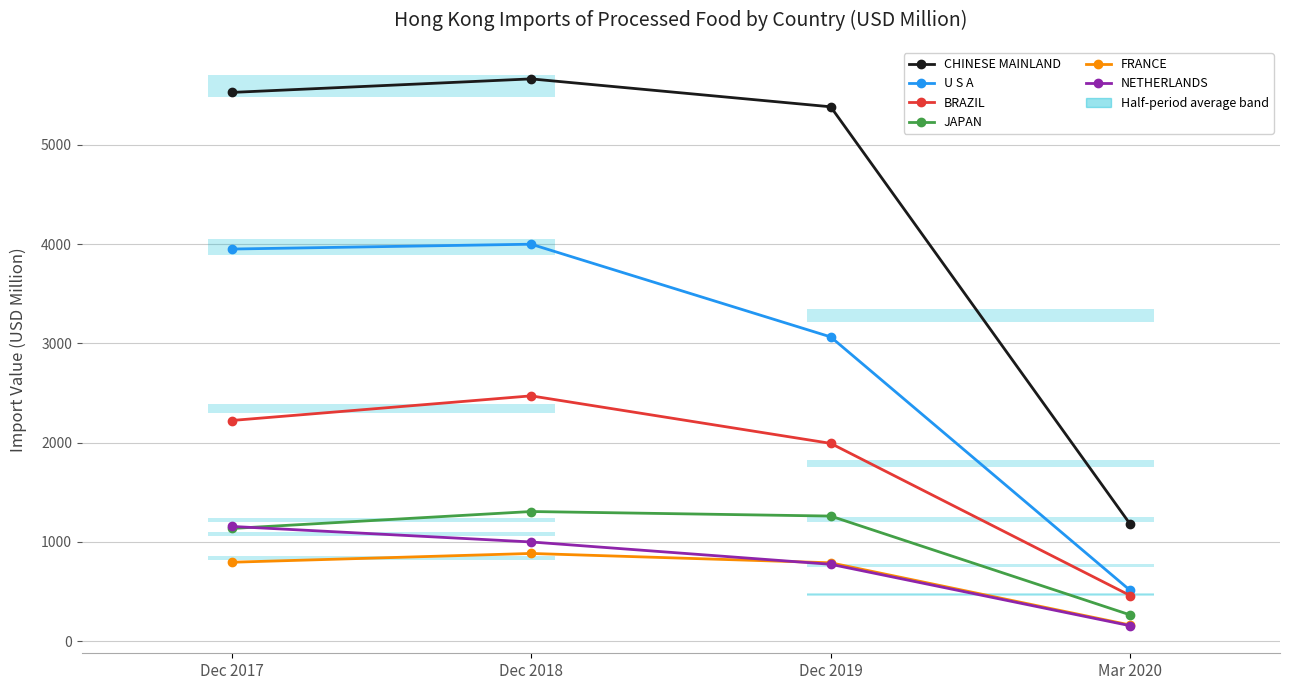

Where is FRANCE nearest to the value 522?

Dec 2019